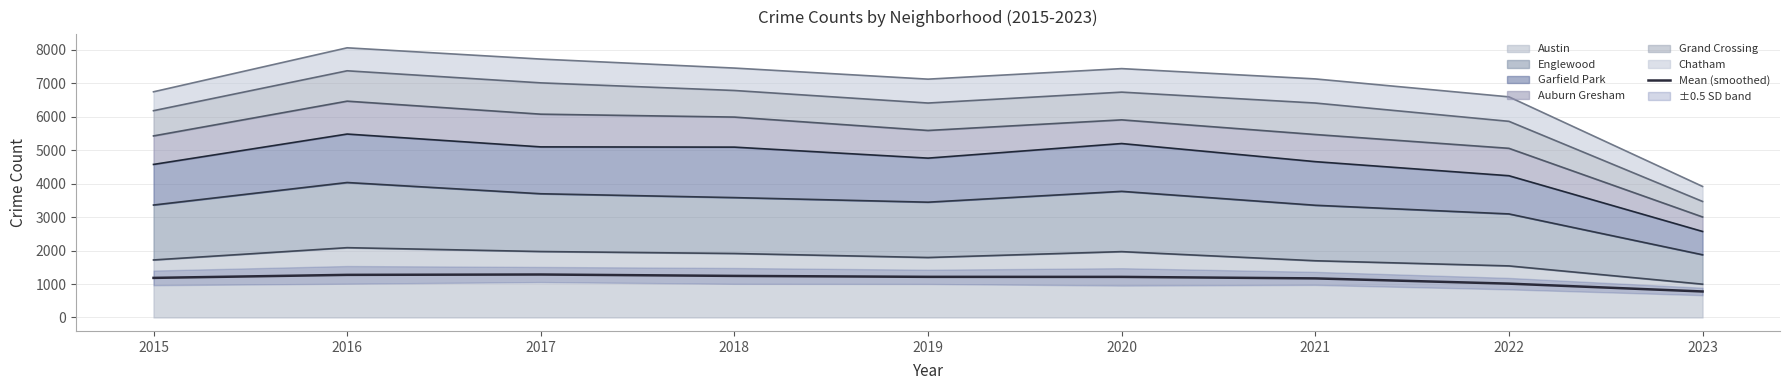

Does the chart display data point markers on the line(s)?

No